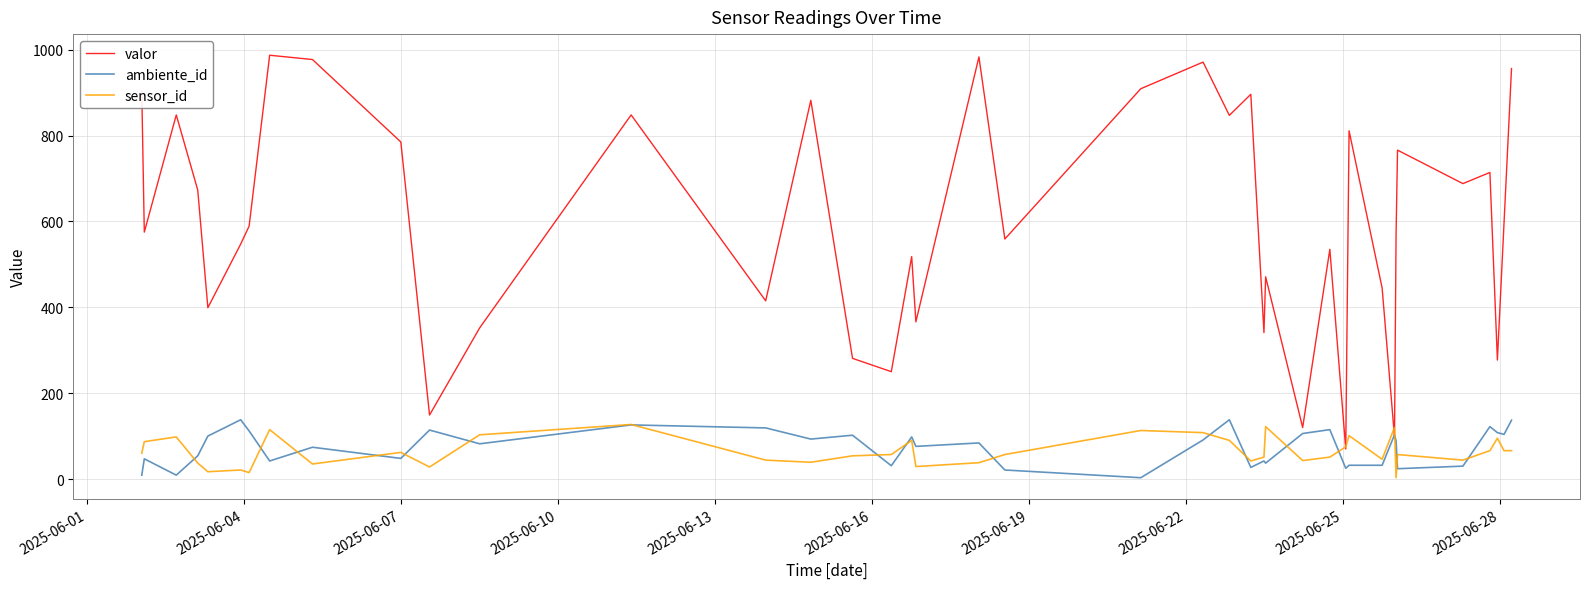

How many lines are shown in the chart?

3